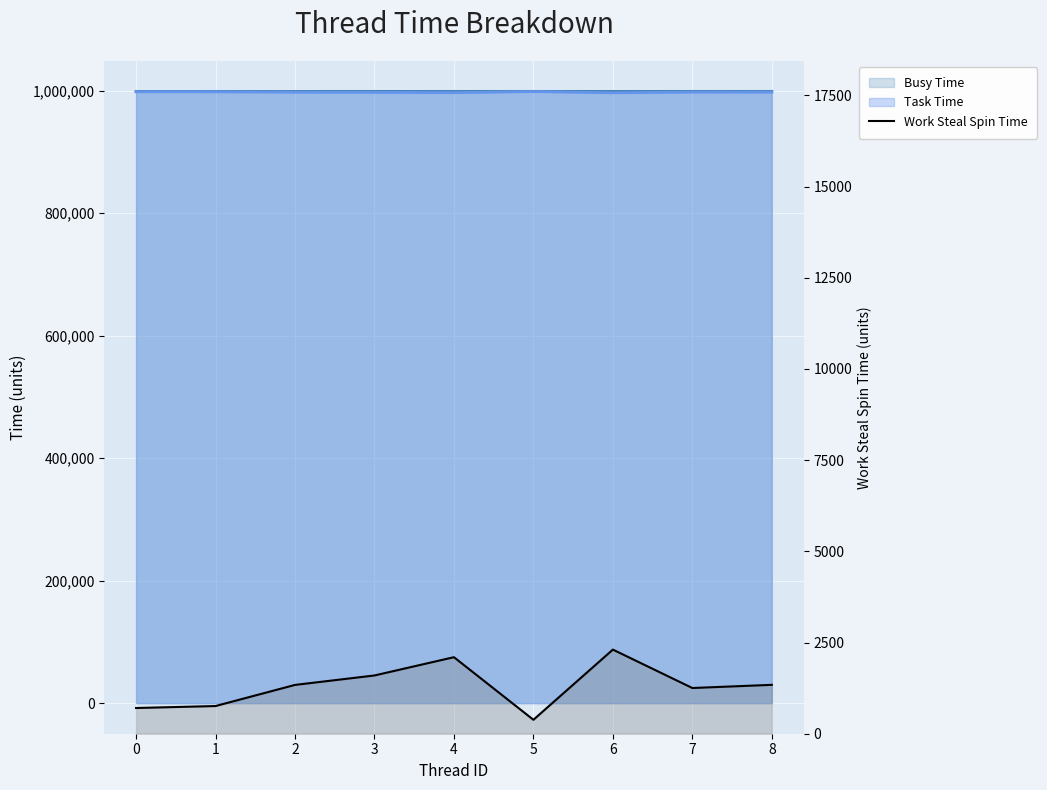

What is the minimum value shown in the chart?

382